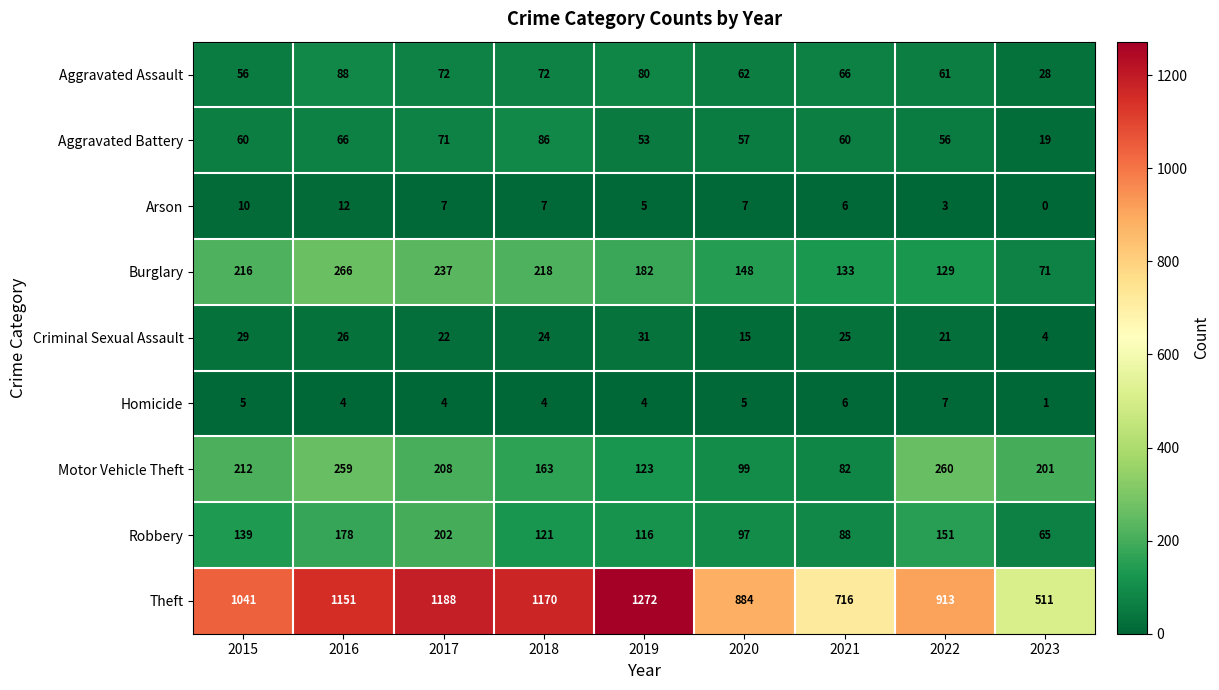

How many Homicide values are between 4 and 5?

6